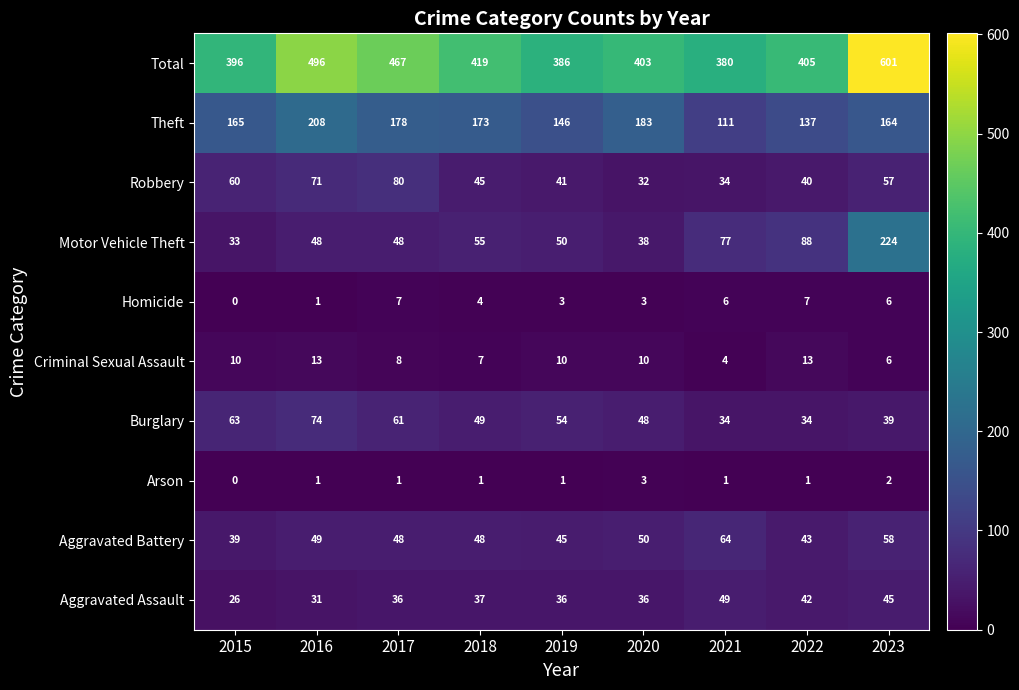

What is the sum of all Aggravated Battery values?

444